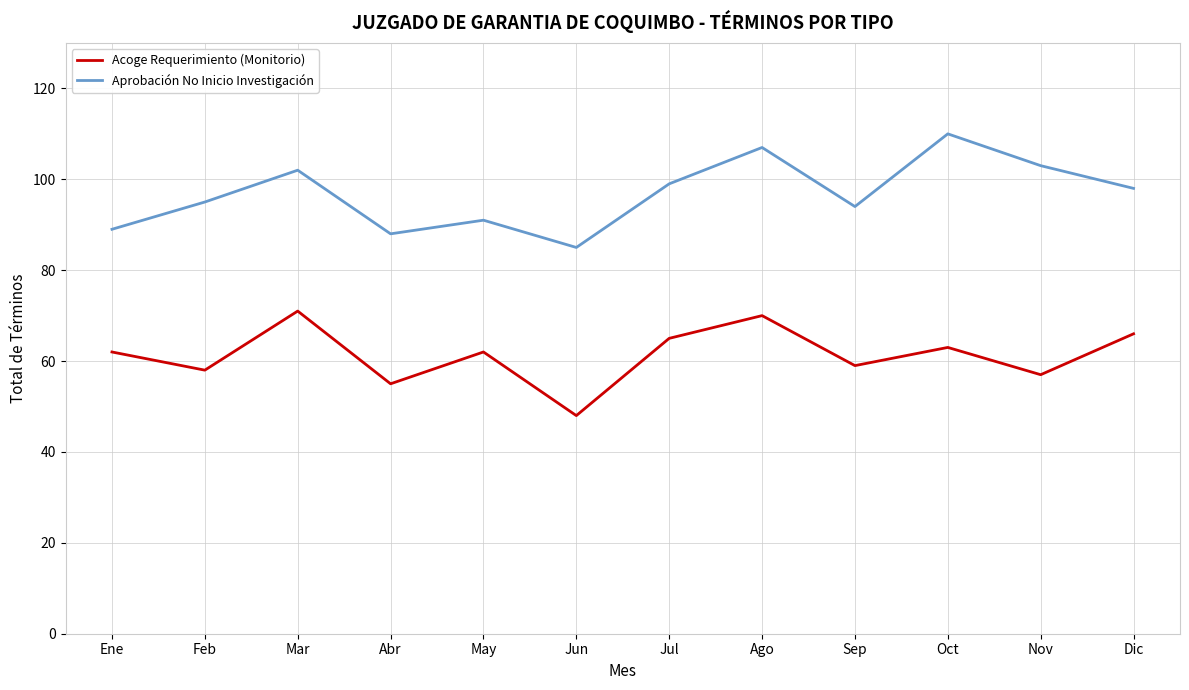

The value of Acoge Requerimiento (Monitorio) at May is 41. True or false?

False